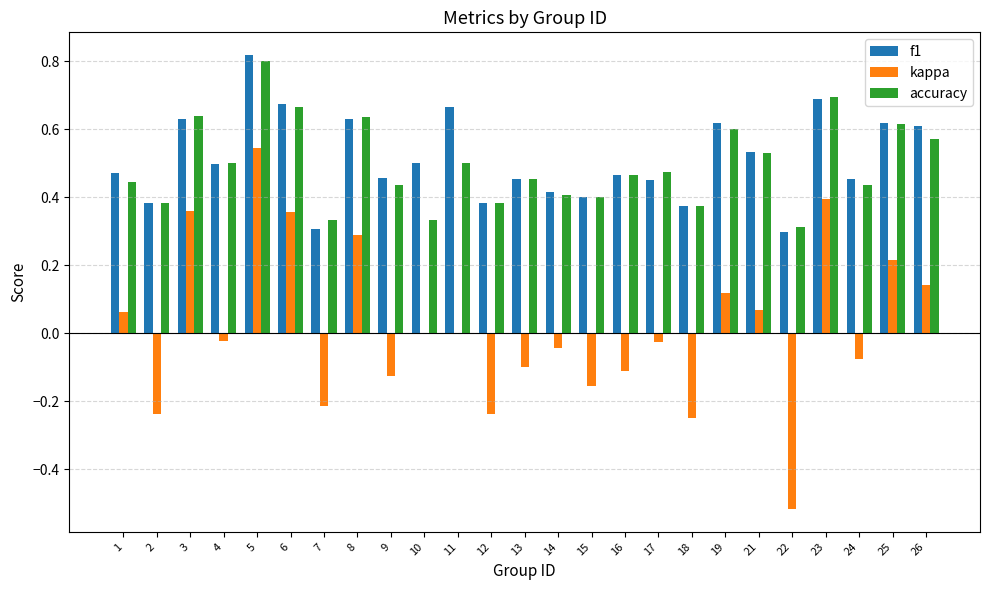

True or false: f1 has a value of 0.5 at 16.

True